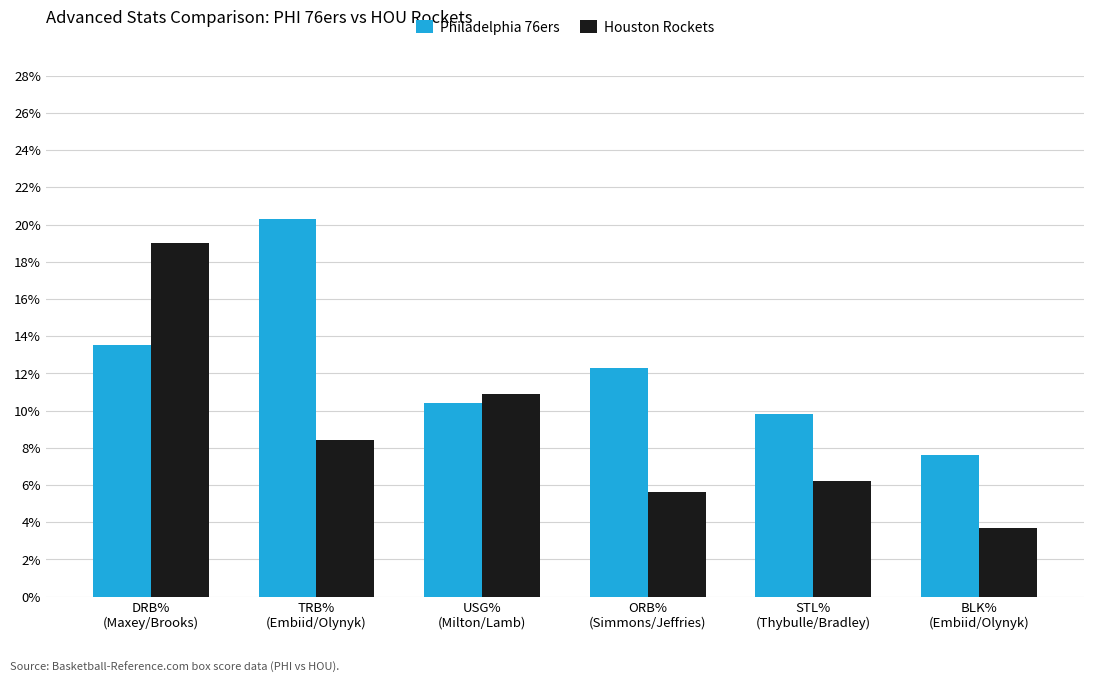

What is the smallest value displayed?

3.7